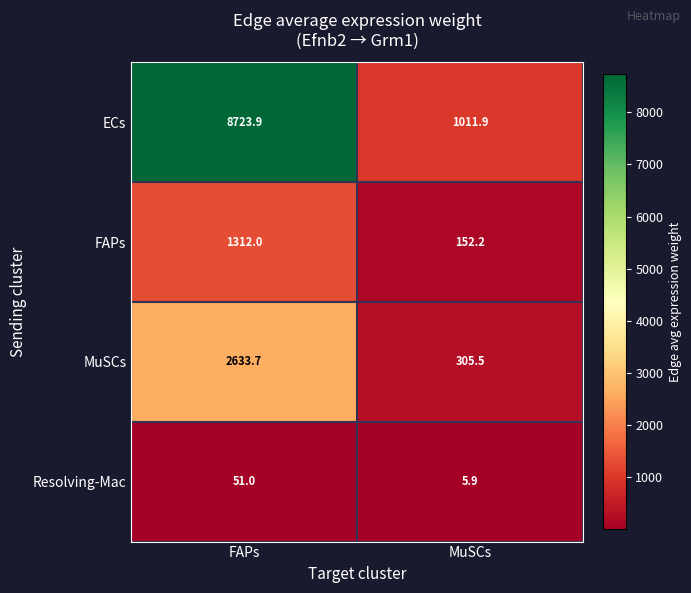

What is the sum of all ECs values?

9735.8